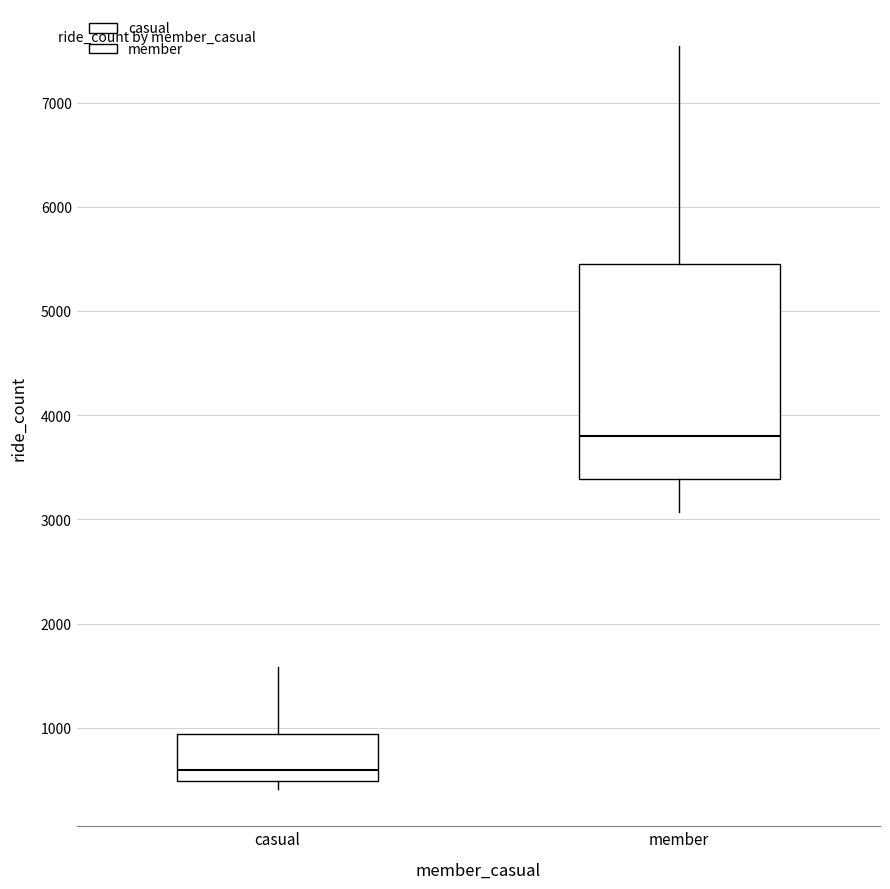

Comparing the boxes themselves (not the whiskers), which one is the tallest?

member